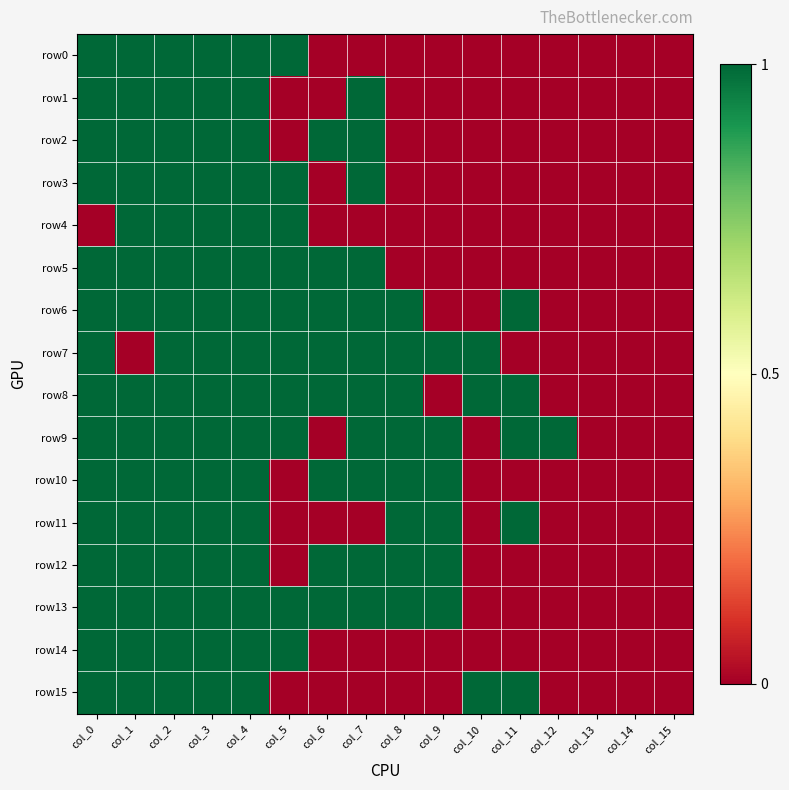

Rank the series by their maximum value, from highest to lowest.

row0, row1, row2, row3, row4, row5, row6, row7, row8, row9, row10, row11, row12, row13, row14, row15